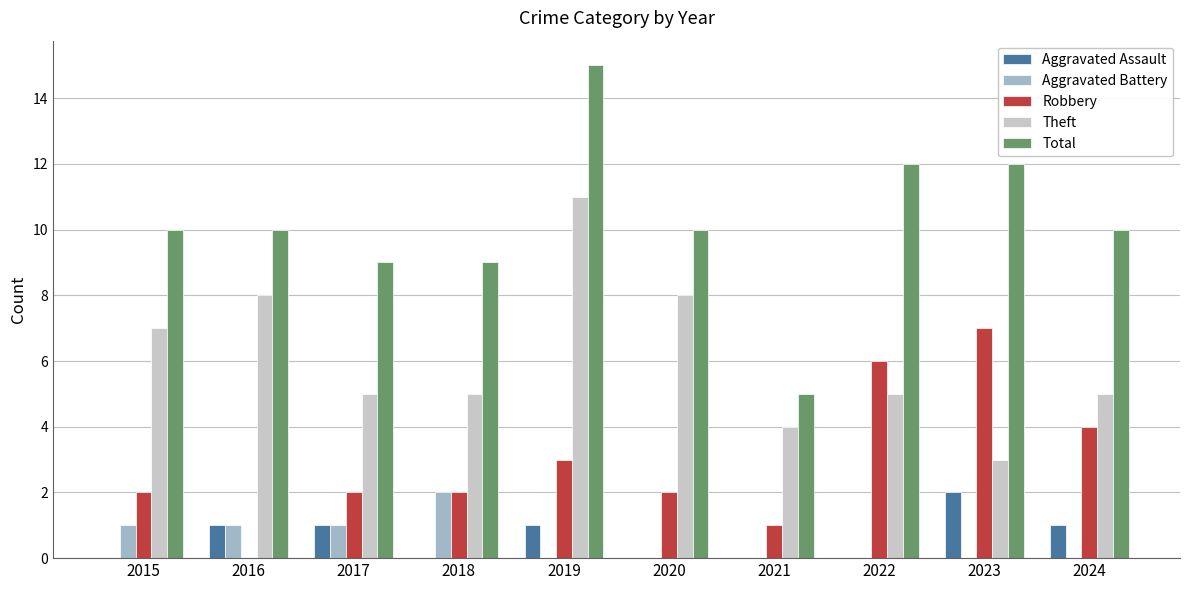

Which series has the largest total across all categories?

Total